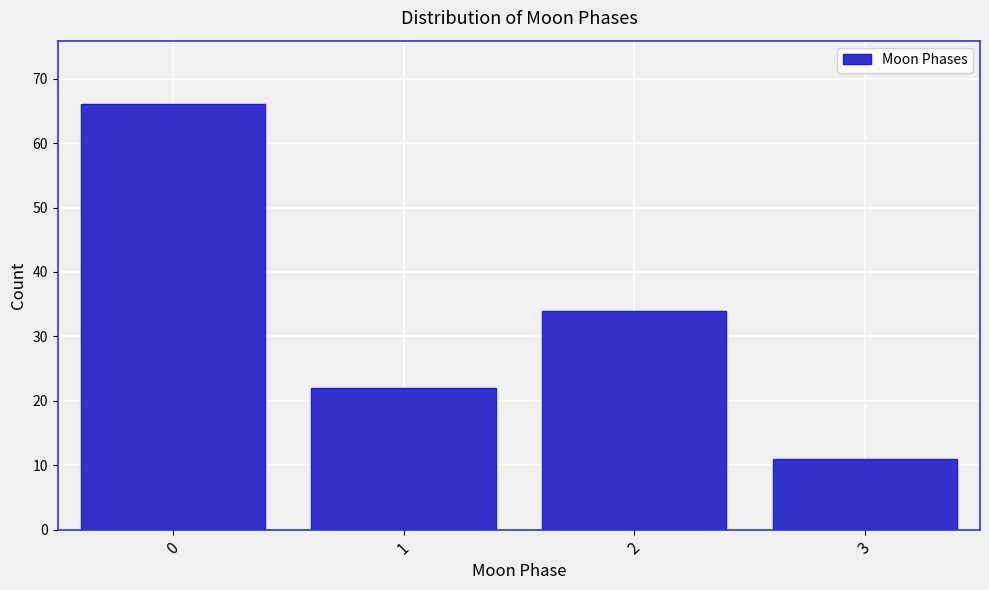

Reading right to left, list all the values displayed in this chart.

11	34	22	66